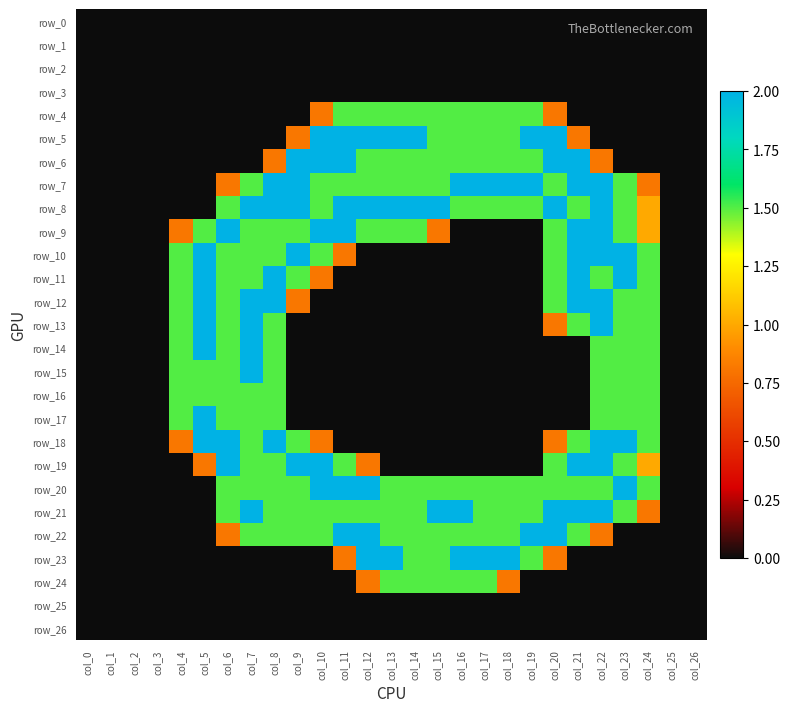

What is the maximum value for row_10?

2.0